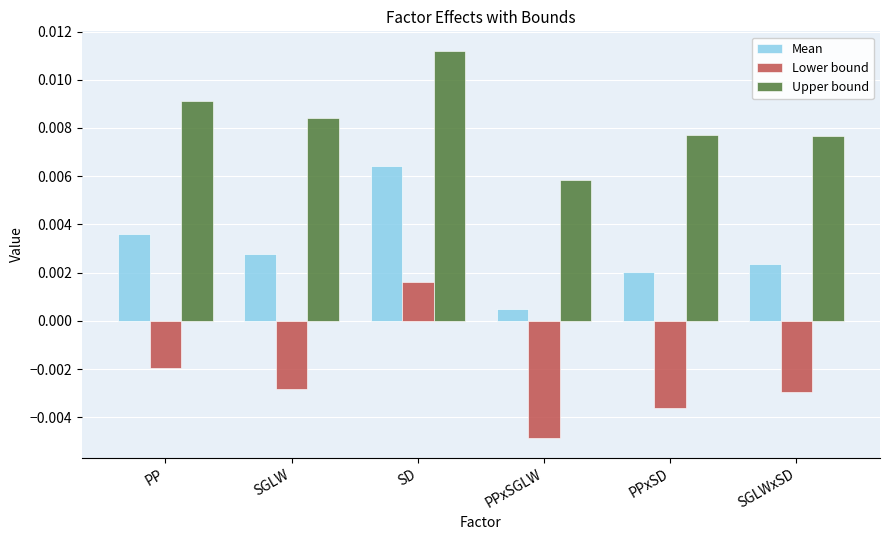

How many bars are there in total?

18